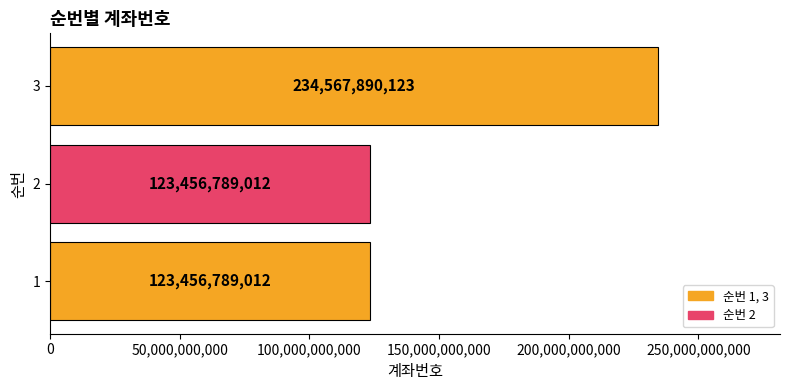

What is the ratio of the value at 1 to the value at 2?

1.0